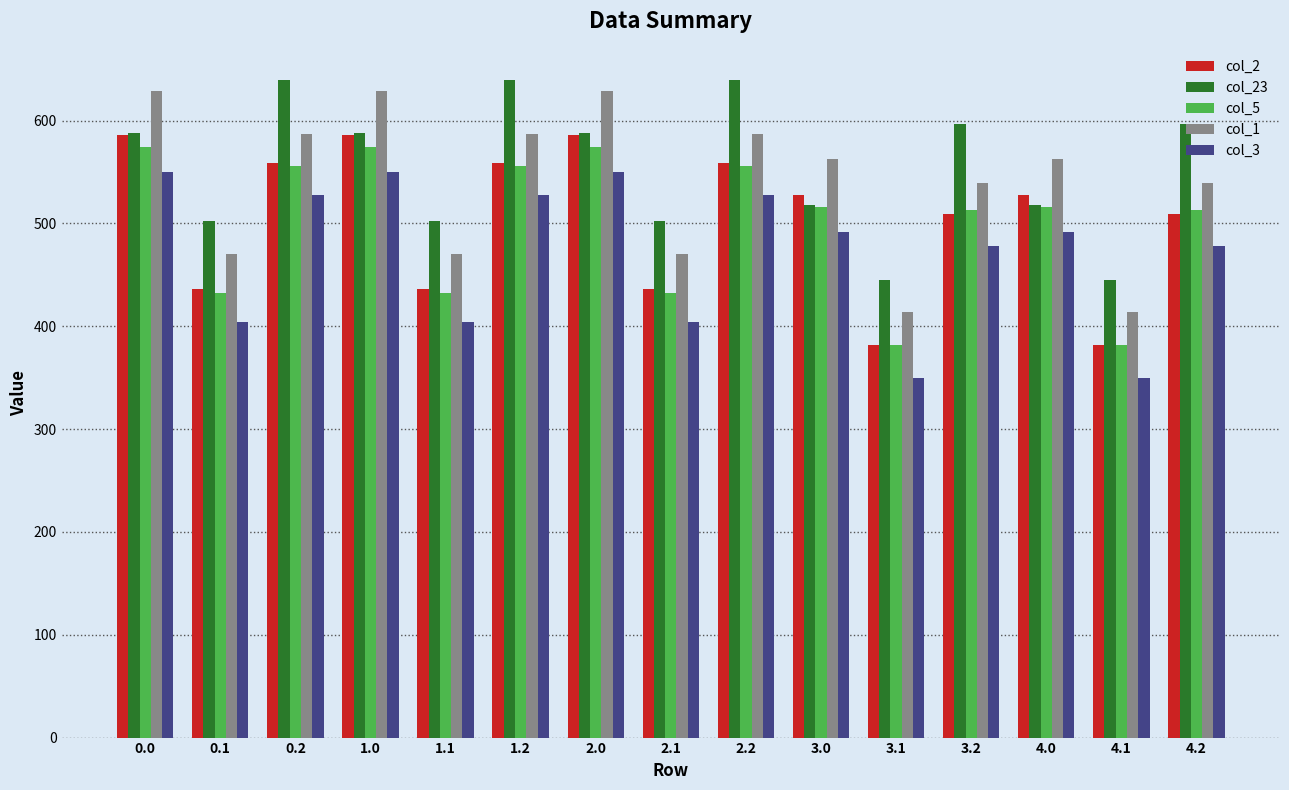

What is the total value across all series at 1.2?

2868.4